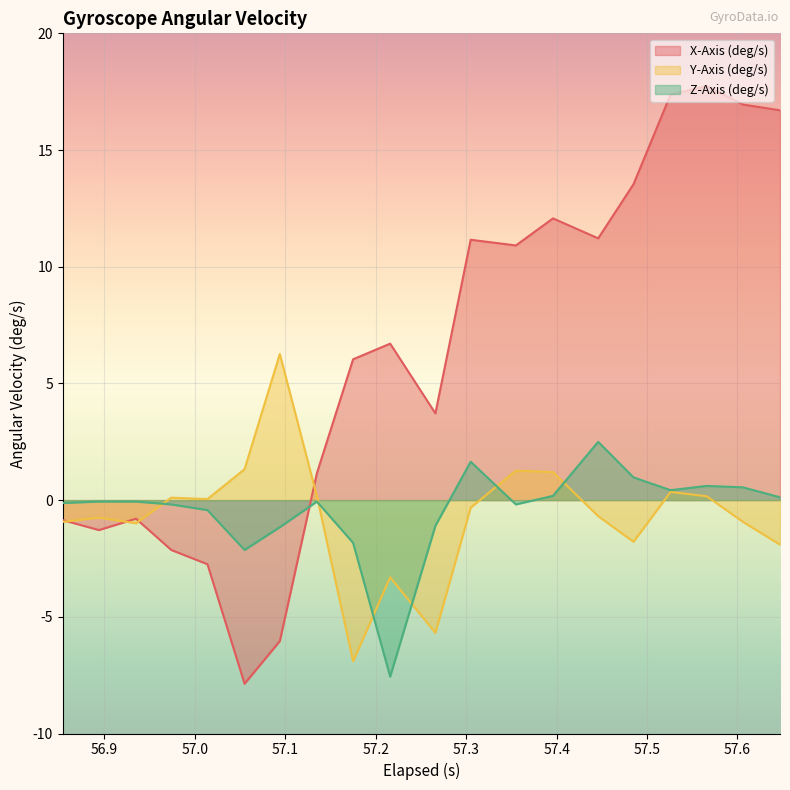

What is the approximate value of Z-Axis (deg/s) at 57.305?

1.6